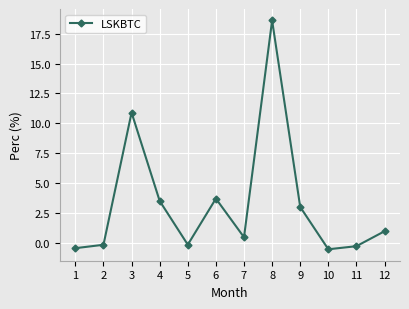

True or false: the data shows 3.0 at 9.

True